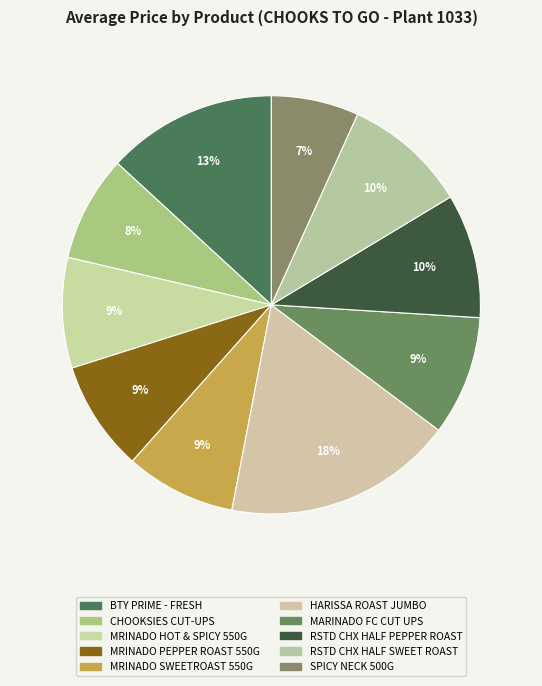

Count the number of slices in the pie.

10